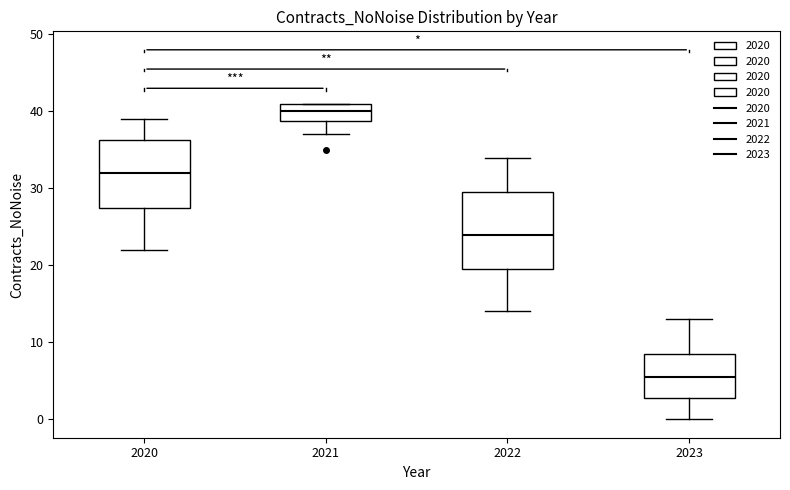

Reading left to right, transcribe this box plot: for each box, give where its median line is, the range the box spans, and where its two whiskers end, as read against the y-axis. The values are not printed on the chart, so give them approximately, as read against the axis.

2020: median 32, box 28 to 36, whiskers 22 to 39
2021: median 40, box 39 to 41, whiskers 37 to 41
2022: median 24, box 20 to 30, whiskers 14 to 34
2023: median 6, box 3 to 9, whiskers 0 to 13